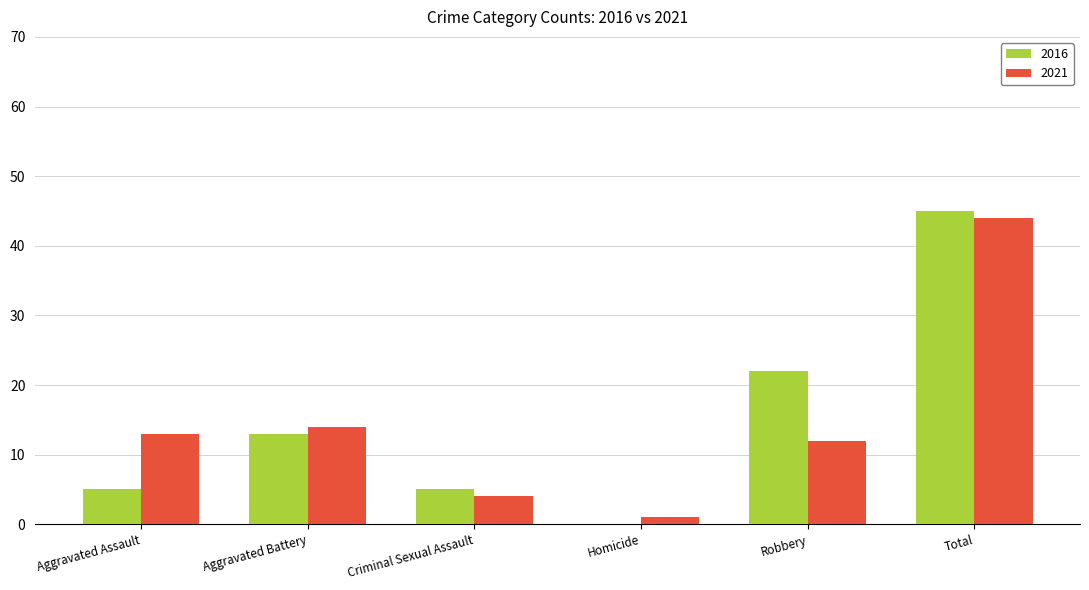

Which category has the highest value in the 2021 series?

Total